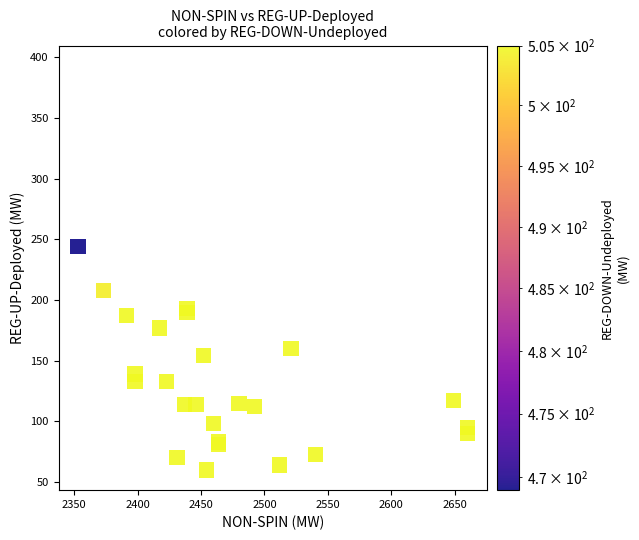

What Y value in the scatter plot is closest to 226?

238